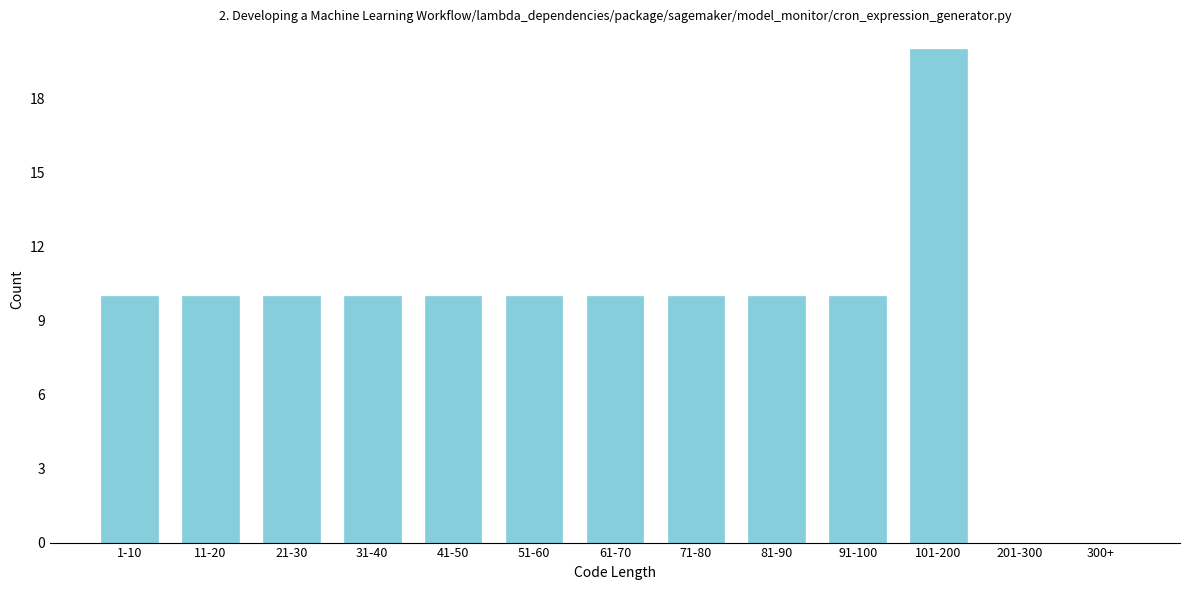

Reading left to right, transcribe all the data shown in this chart.

1-10=10	11-20=10	21-30=10	31-40=10	41-50=10	51-60=10	61-70=10	71-80=10	81-90=10	91-100=10	101-200=20	201-300=0	300+=0